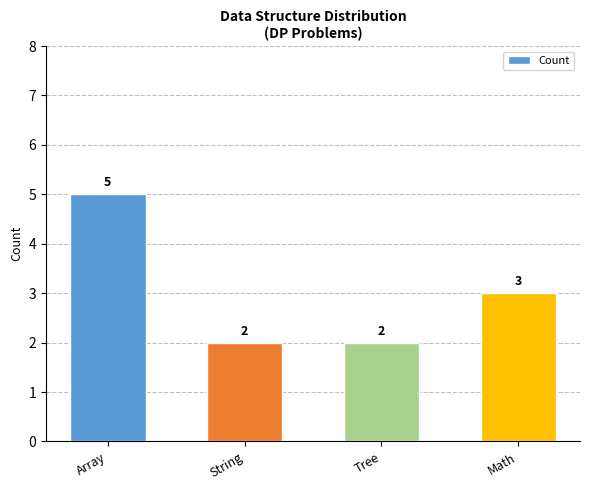

What is the value of the 2nd bar from the left?

2